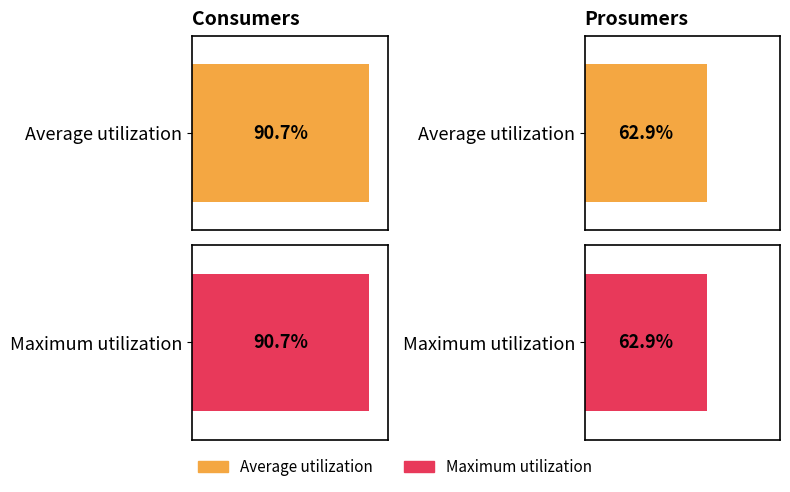

Is the value of Consumers at 7 greater than the value of Prosumers at 7?

Yes